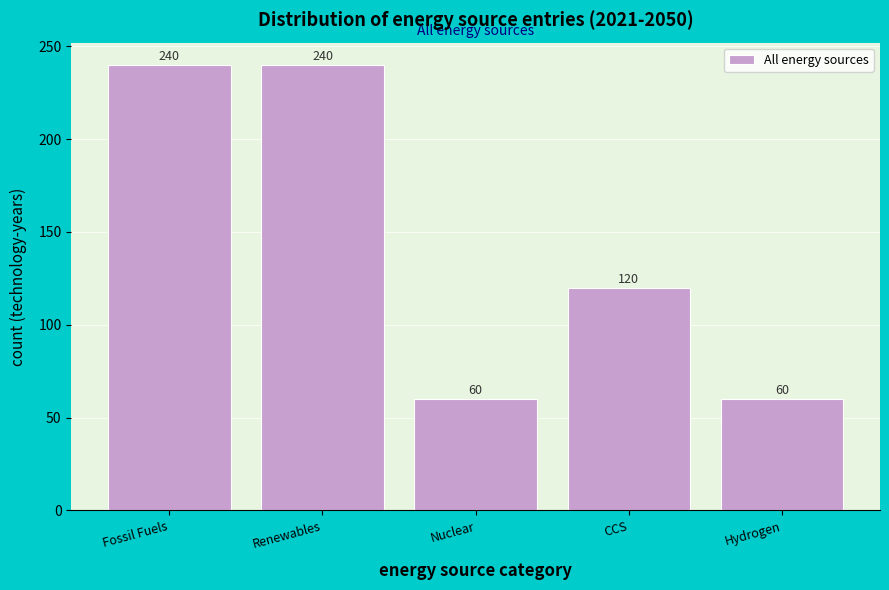

Reading right to left, transcribe all the data shown in this chart.

60	120	60	240	240